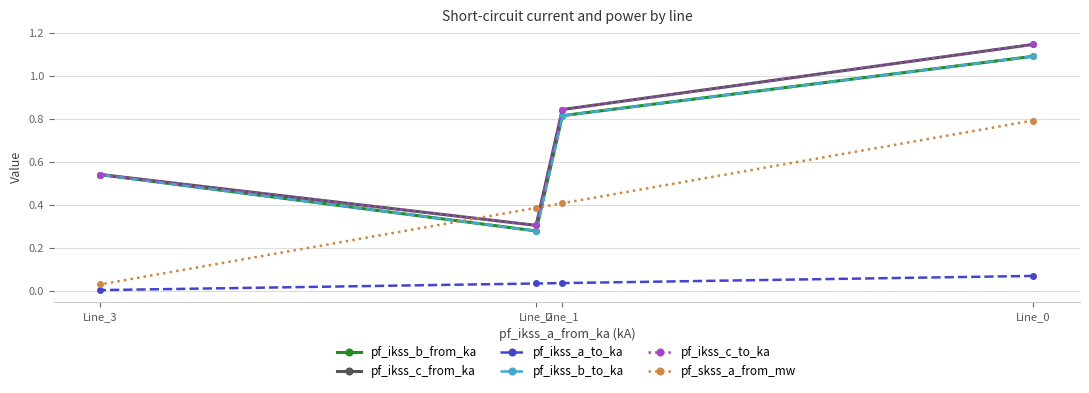

At which category is the sum across all series the highest?

Line_0